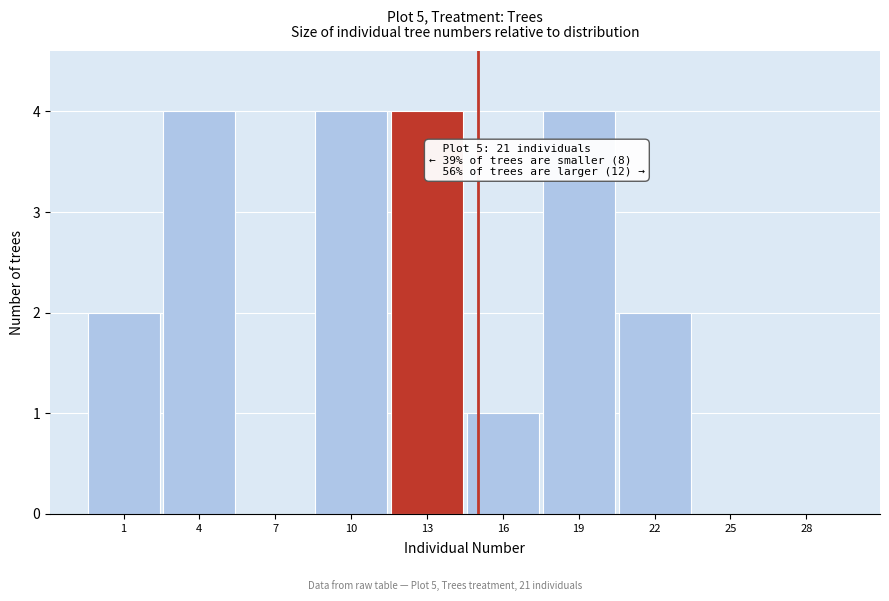

Reading left to right, list all the values displayed in this chart.

1=2	4=4	7=0	10=4	13=4	16=1	19=4	22=2	25=0	28=0